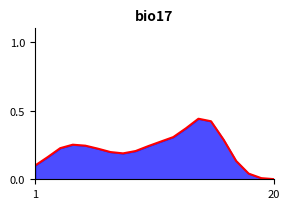

How many lines are shown in the chart?

1